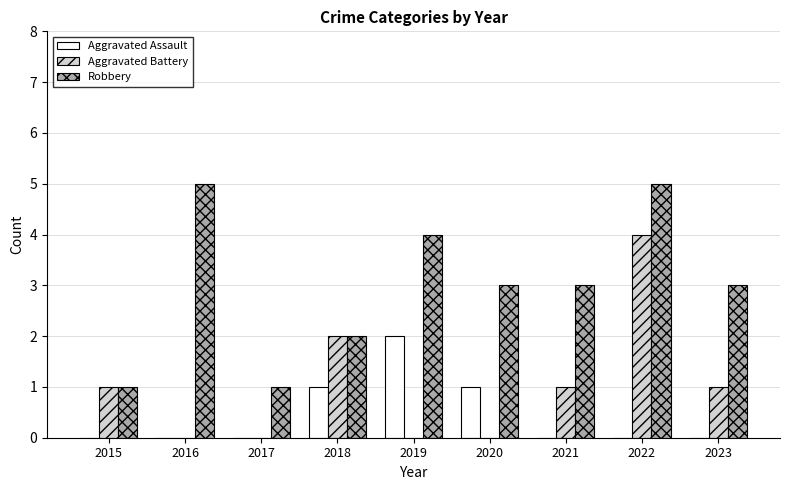

Is the value of Robbery at 2022 greater than the value of Aggravated Assault at 2019?

Yes